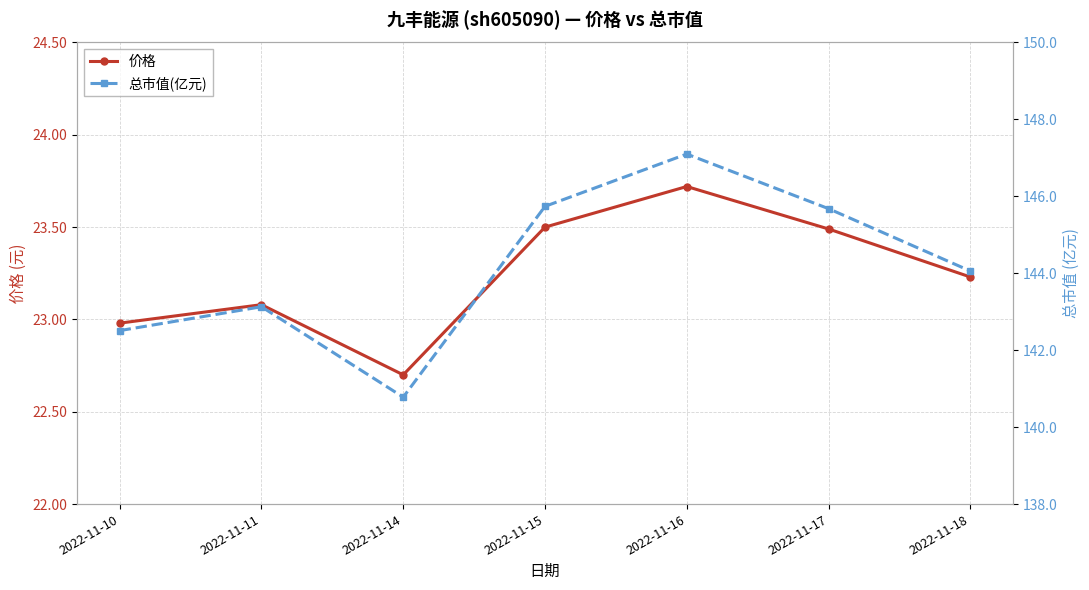

What is the average value of the 总市值(亿元) series?

144.1